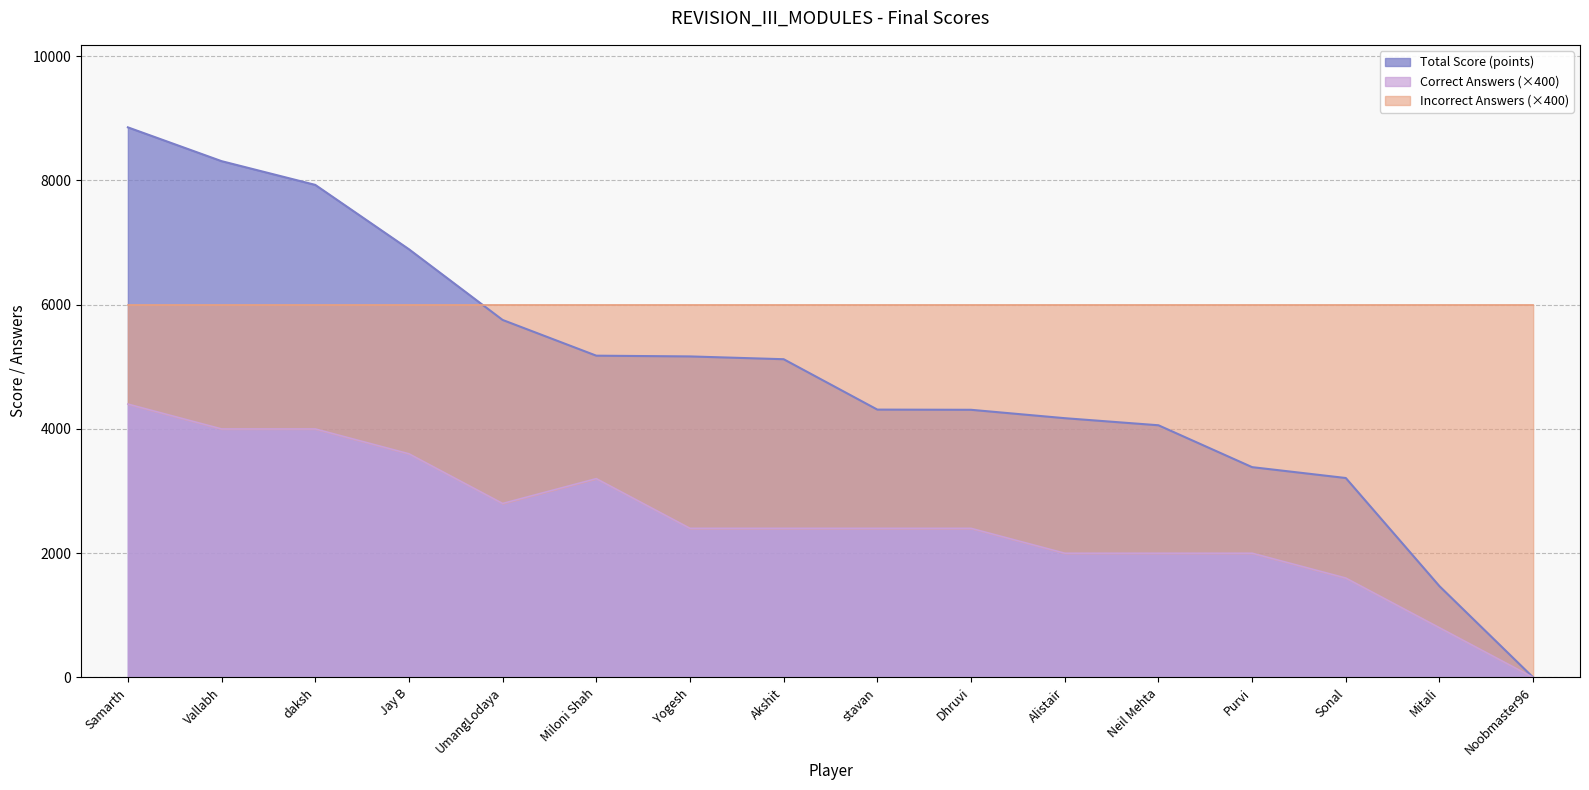

Is the value of Correct Answers (×400) at daksh greater than the value of Total Score (points) at Yogesh?

No